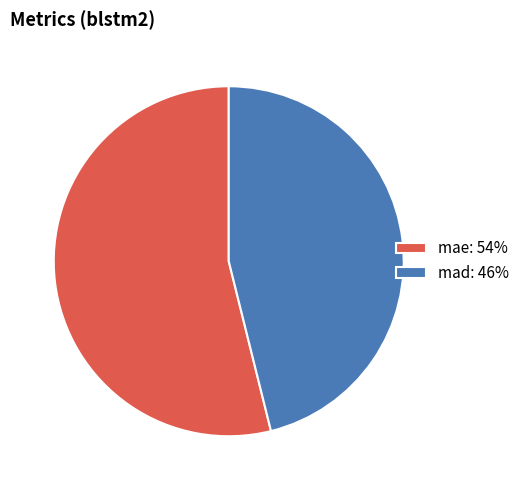

What is the ratio of the value at mae to the value at mad?

1.2